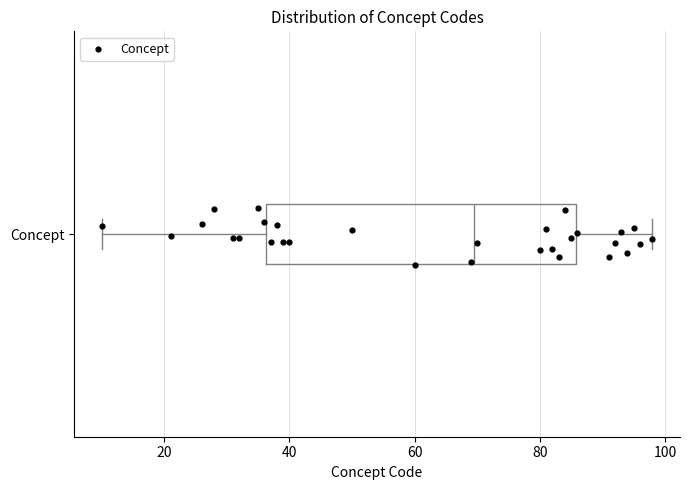

Where does the right whisker of the box for Concept end on the x-axis? The values are not printed on the chart, so give them approximately, as read against the axis.

98